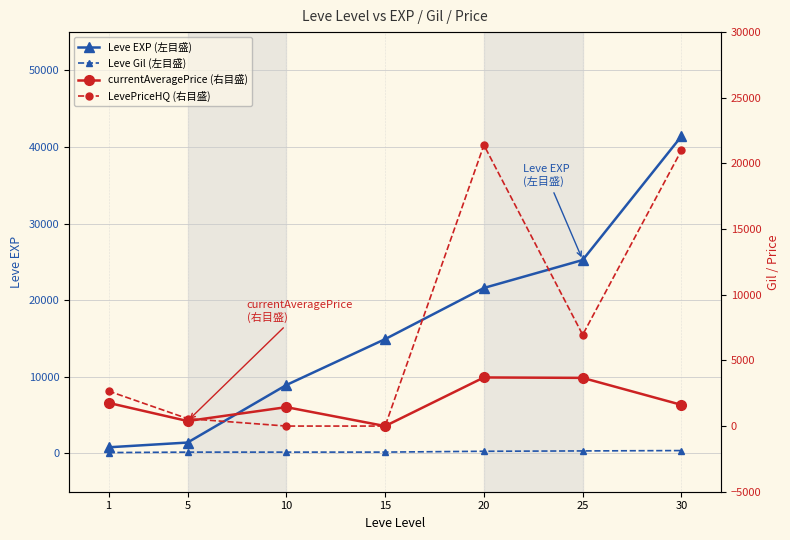

True or false: LevePriceHQ (右目盛) has more than 0 points higher than both neighbors.

True